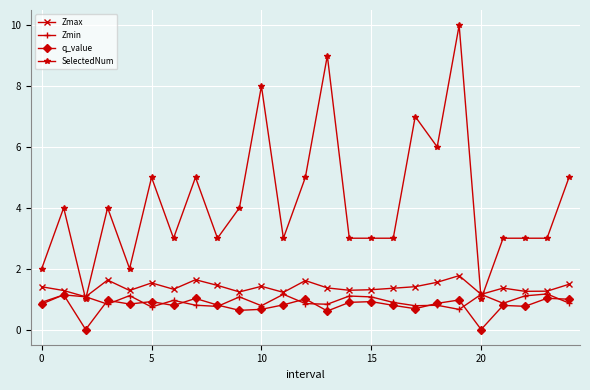

What is the difference between the maximum and minimum values in the q_value series?

1.1